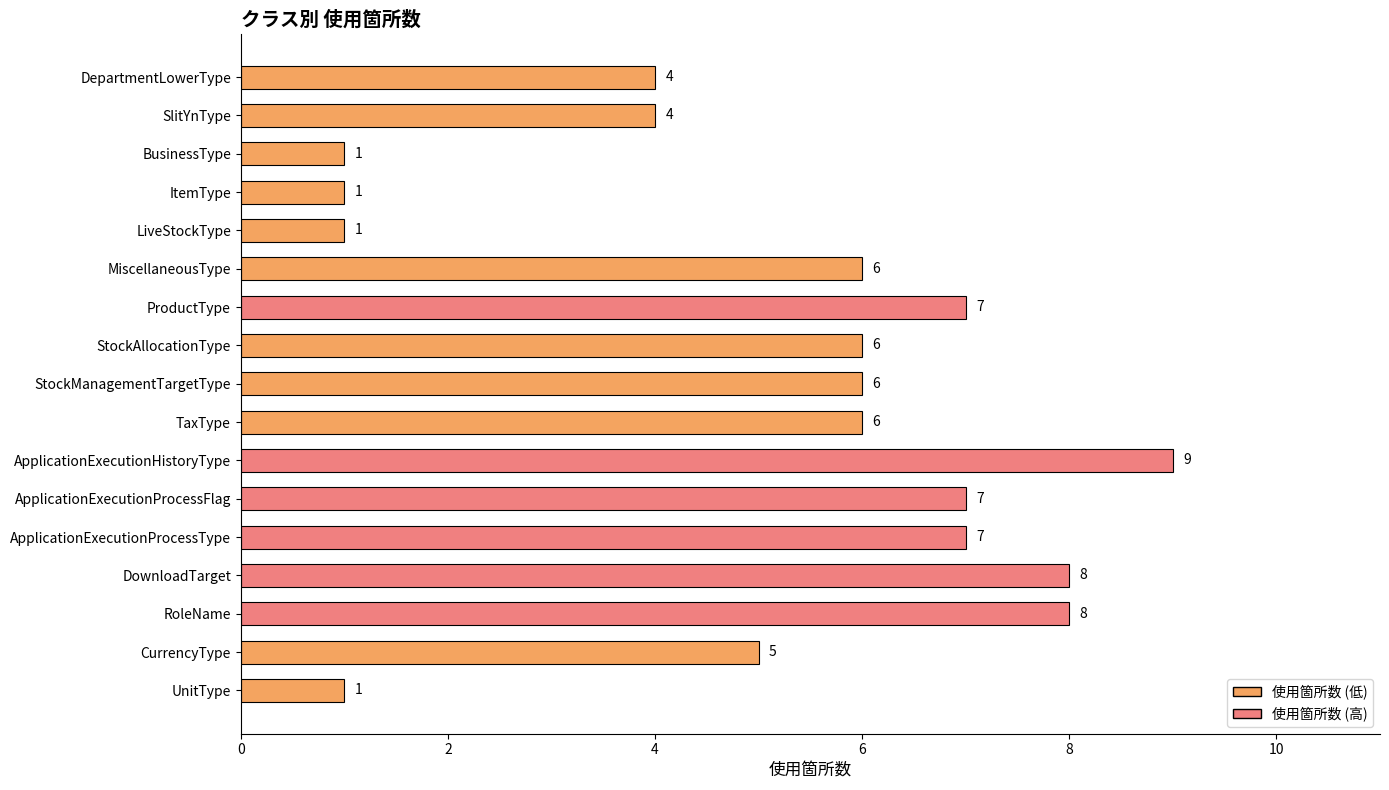

At which label is the value closest to 5?

CurrencyType